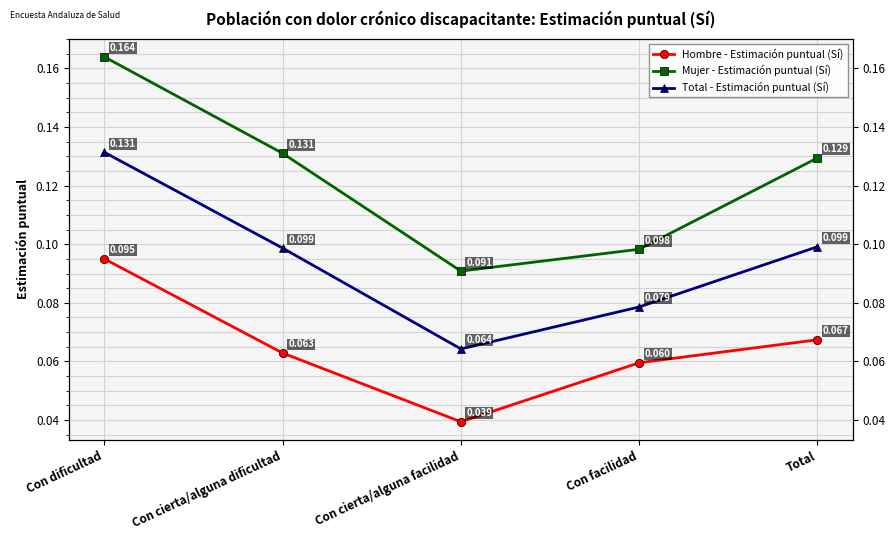

List the series in order of their overall mean, lowest first.

Hombre - Estimación puntual (Sí), Total - Estimación puntual (Sí), Mujer - Estimación puntual (Sí)